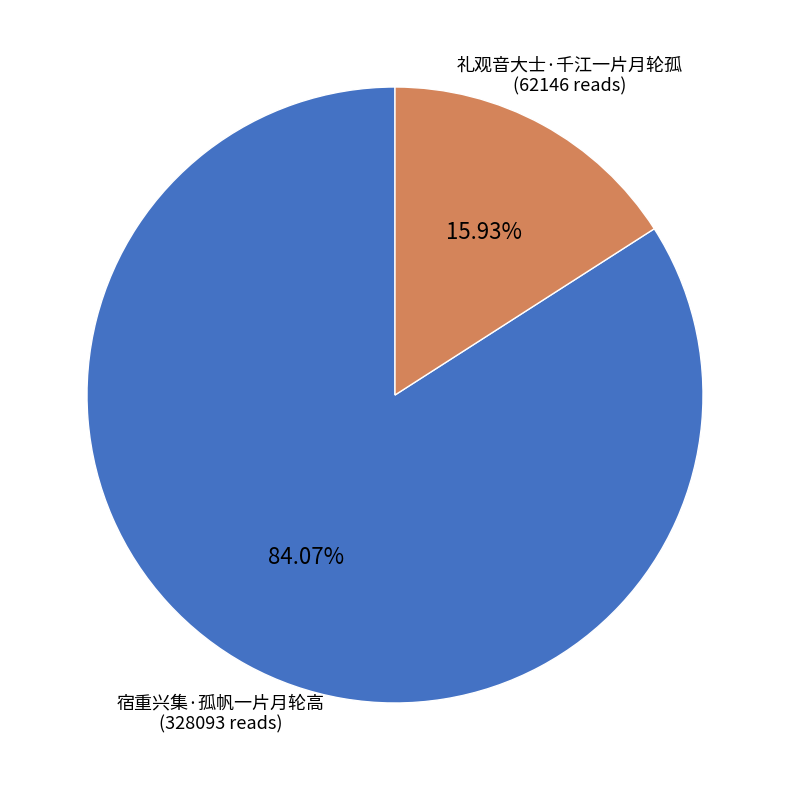

Is there a majority slice in this chart?

Yes